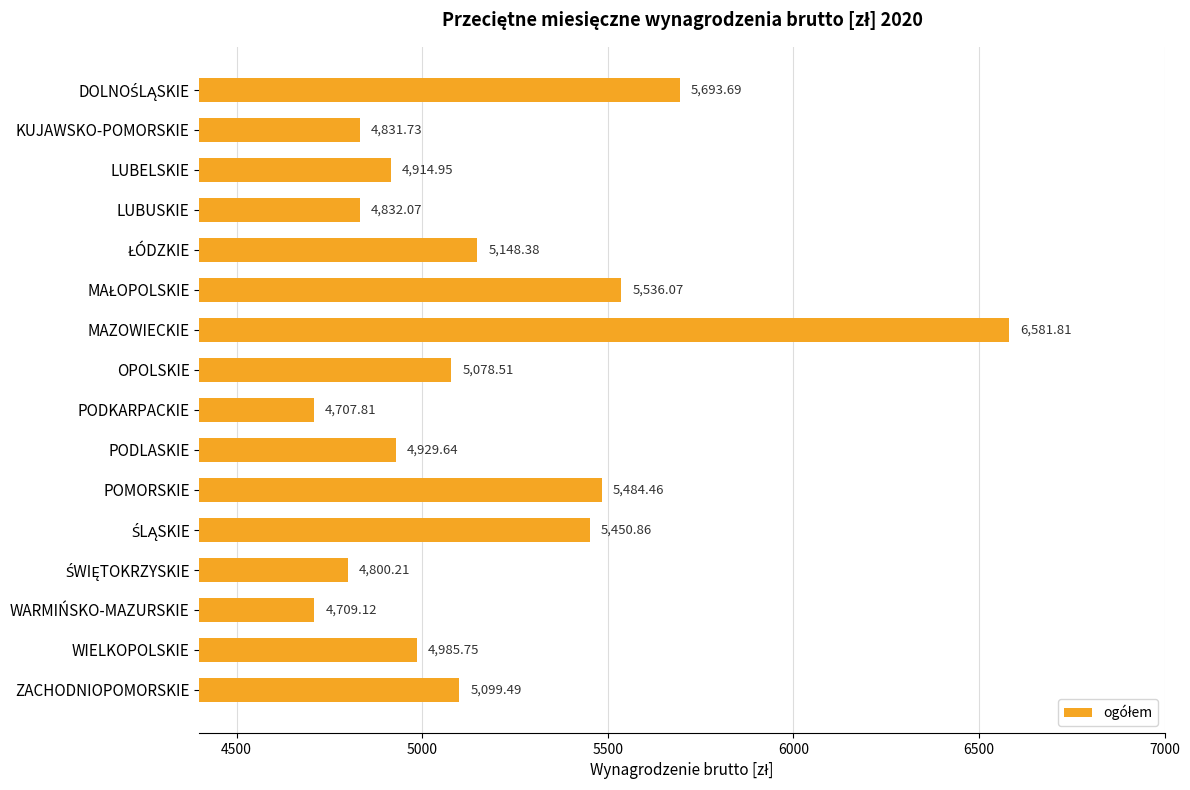

What is the ratio of the value at WARMIŃSKO-MAZURSKIE to the value at PODKARPACKIE?

1.0